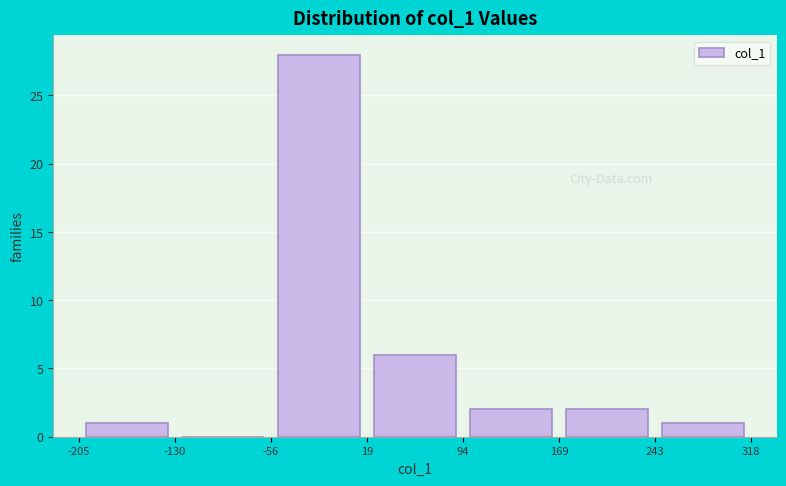

What is the height of the bar covering -205 to -130 on the x-axis? The values are not printed on the chart, so give them approximately, as read against the axis.

1